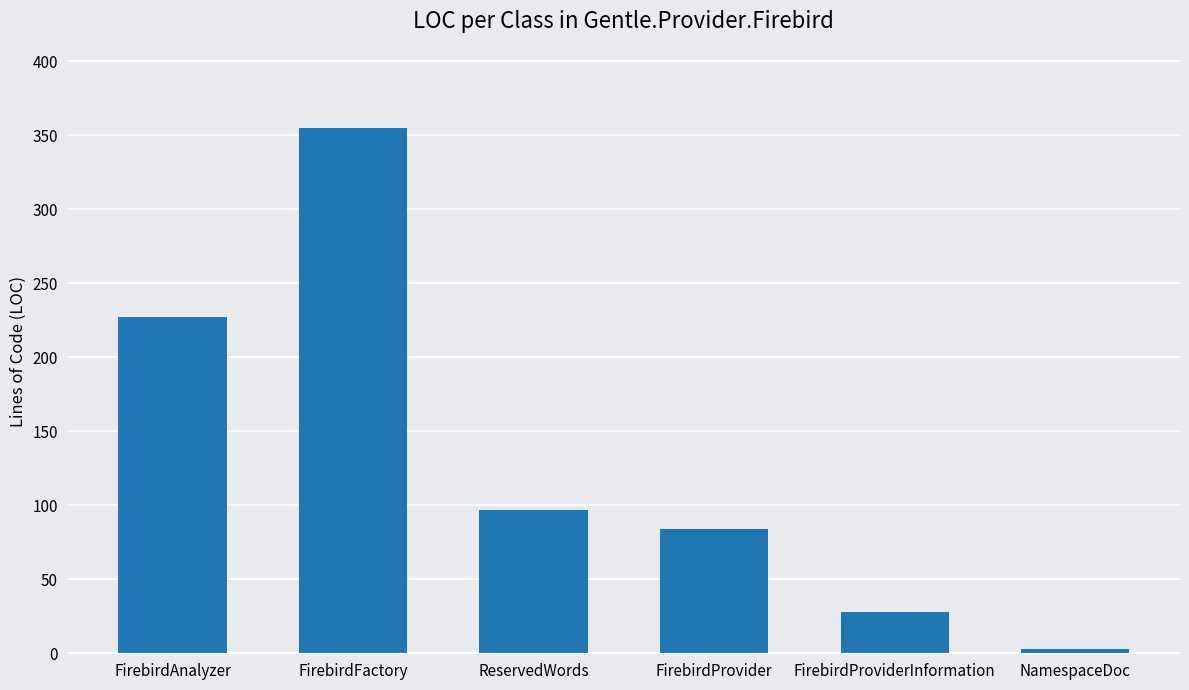

What is the label of the 6th bar from the left?

NamespaceDoc